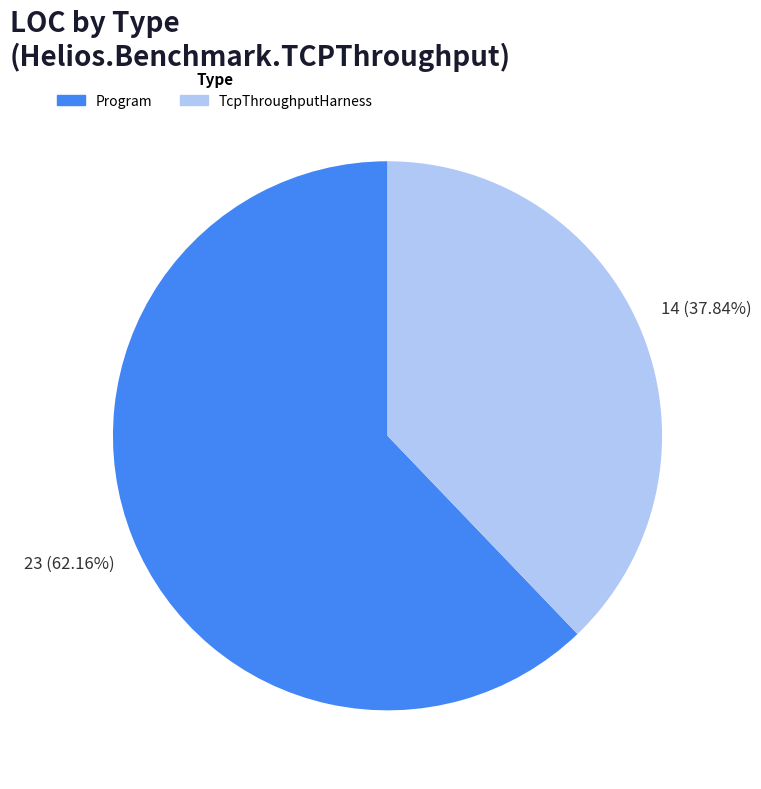

Which category has the smallest portion of the pie?

TcpThroughputHarness